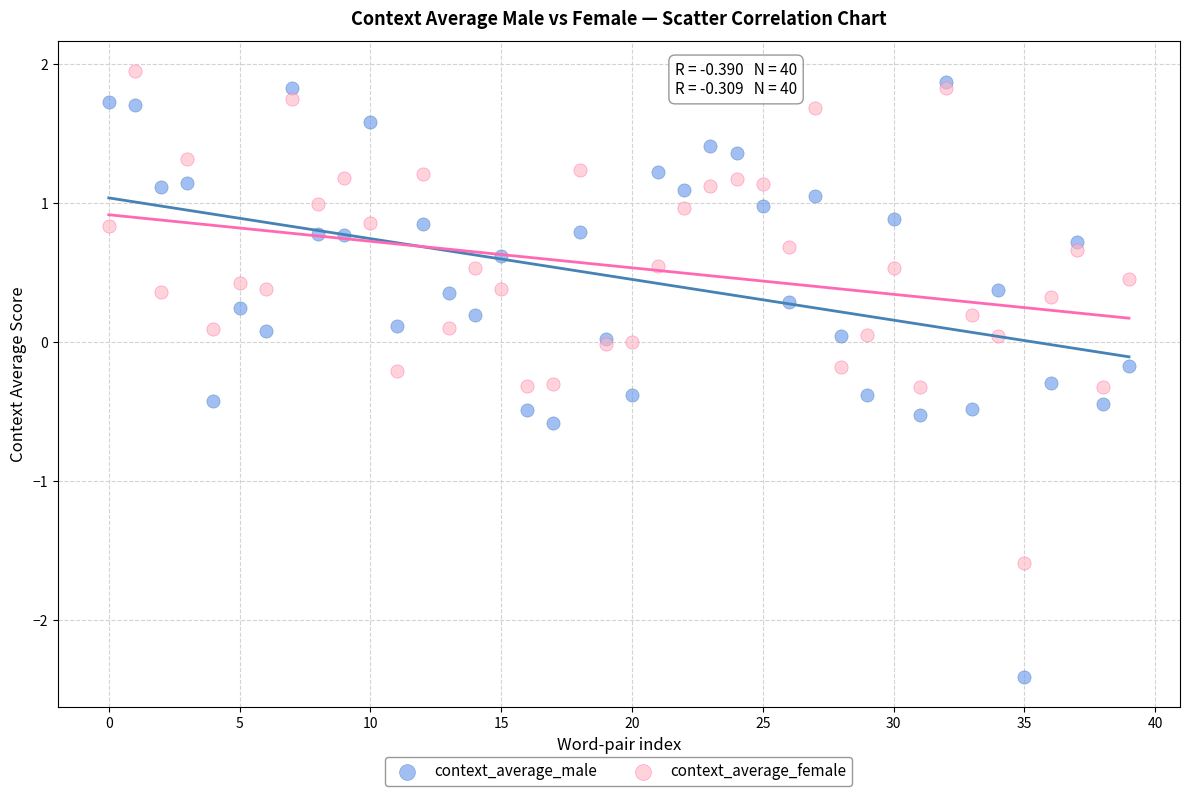

What are all the series names shown in the legend?

context_average_male, context_average_female